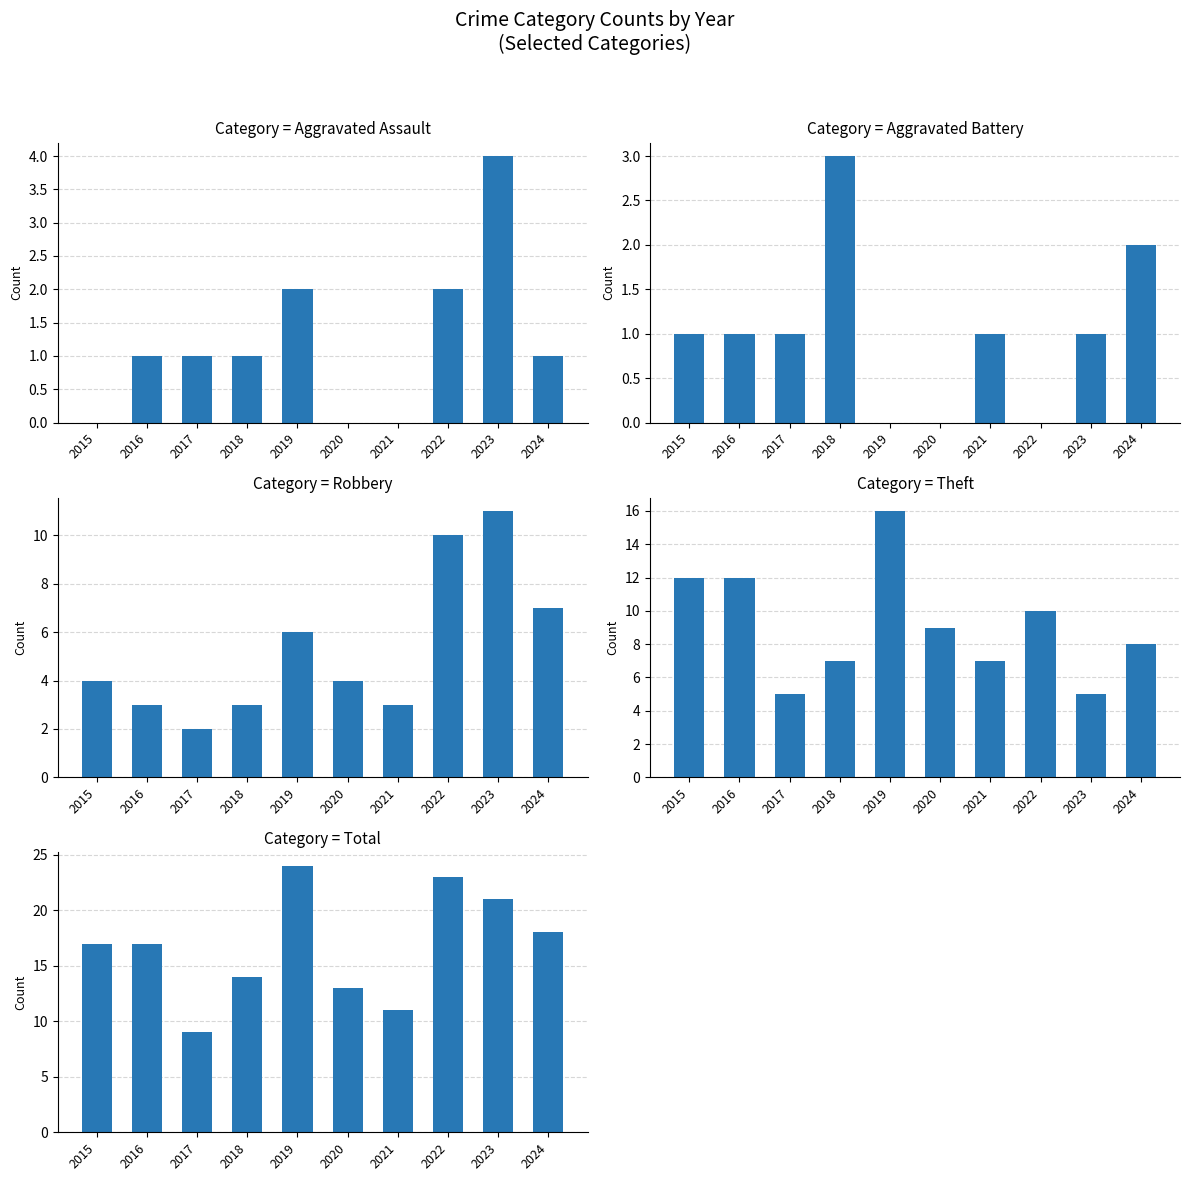

Which has a higher value, 2022 or 2024?

2022